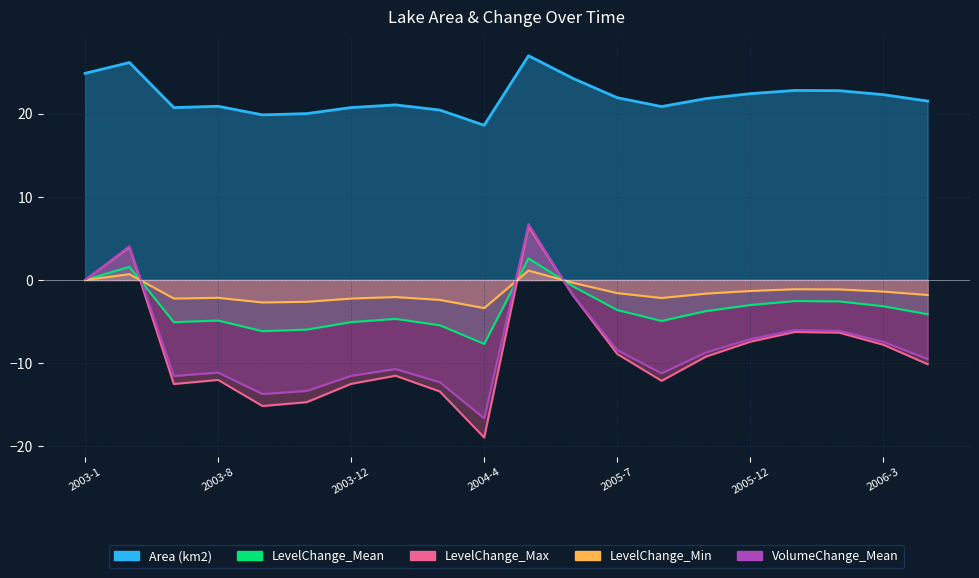

Between 2006-4 and 2003-12, which is larger?

2006-4